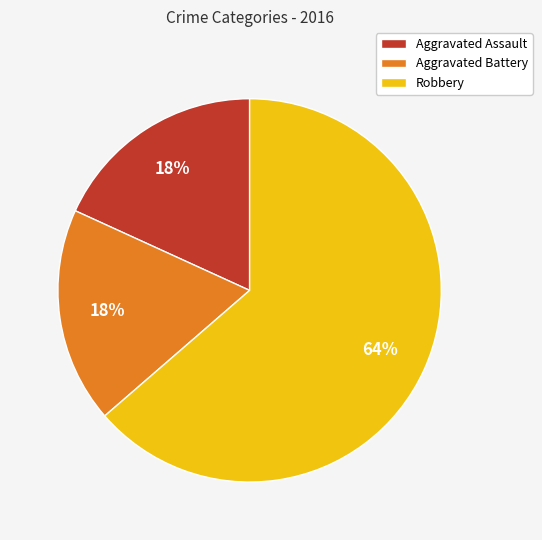

Which slice is the largest?

Robbery